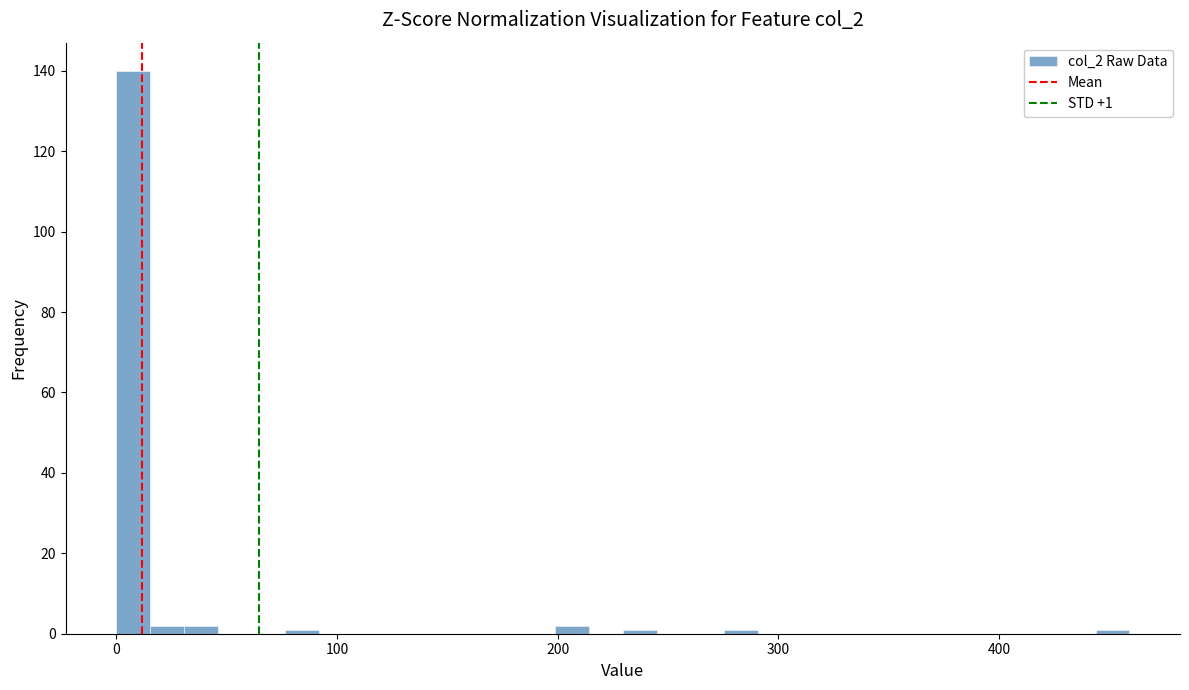

Around what value on the x-axis is the tallest bar? Give the approximate position of its centre, as read against the axis.

10